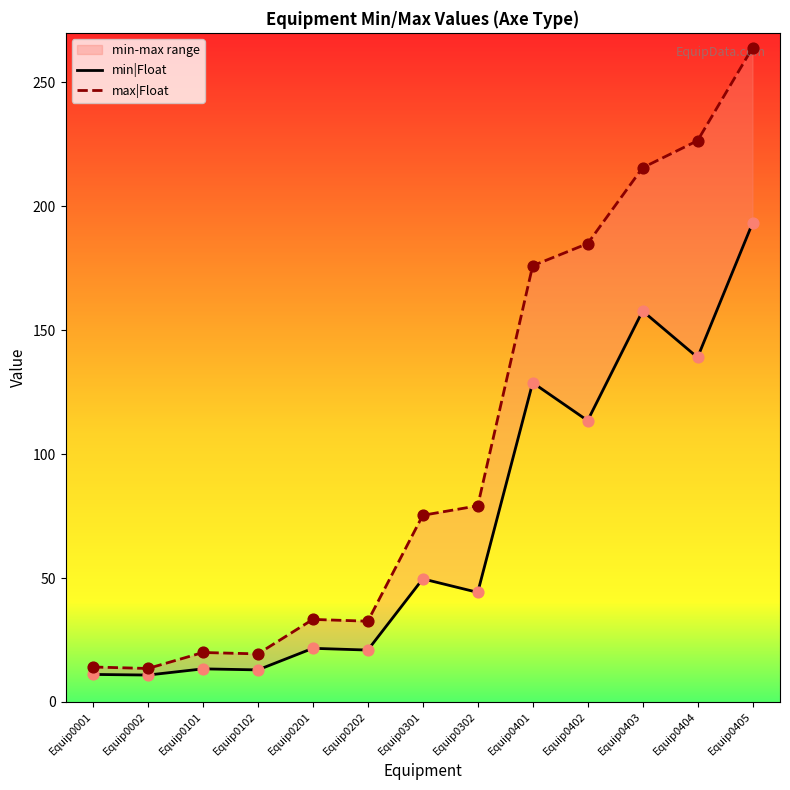

What is the total value across all series at Equip0301?

125.0